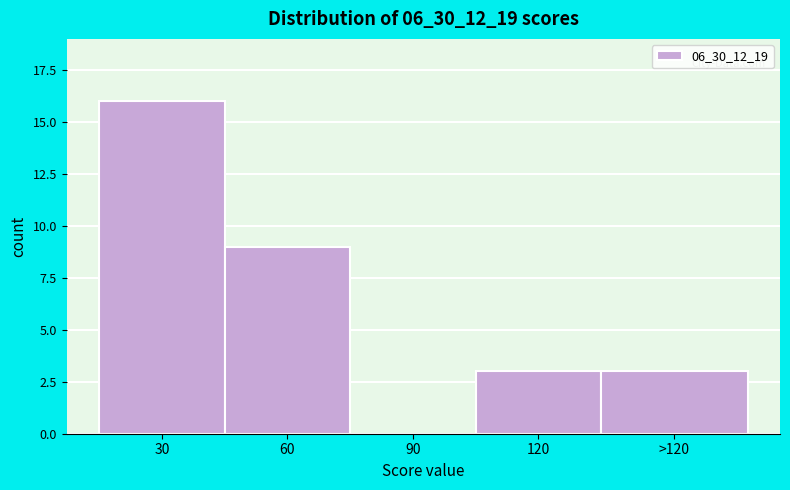

Reading right to left, list all the values displayed in this chart.

>120=3	120=3	90=0	60=9	30=16